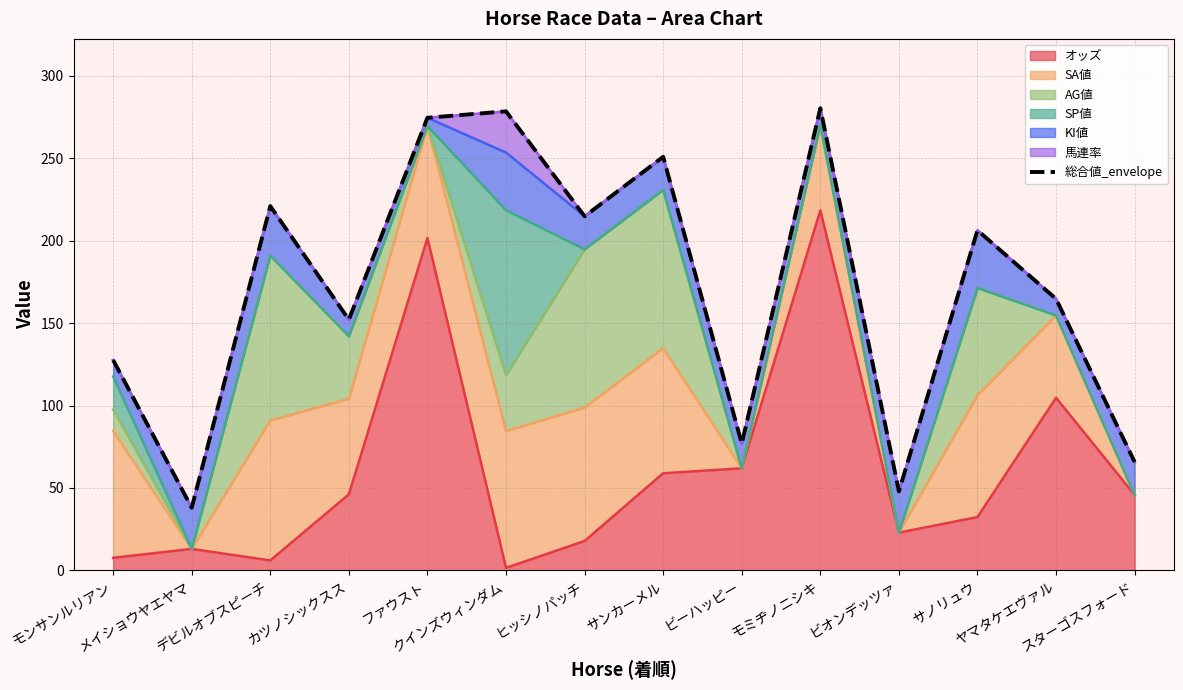

List the labels in order of value, smallest first.

メイショウヤエヤマ, ビオンデッツァ, スターゴスフォード, ビーハッピー, モンサンルリアン, カツノシックスス, ヤマタケエヴァル, サノリュウ, ヒッシノパッチ, デビルオブスピーチ, サンカーメル, ファウスト, クインズウィンダム, モミヂノニシキ